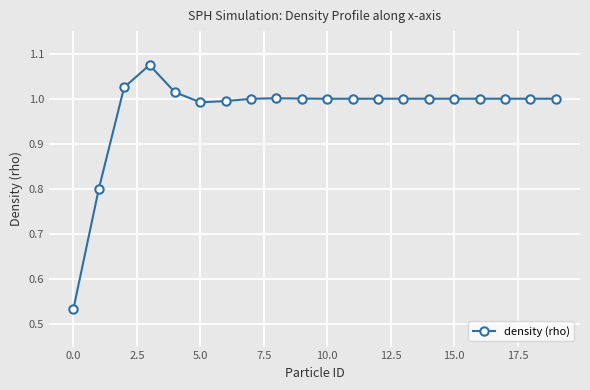

True or false: the data has more than 0 interior local peaks.

True